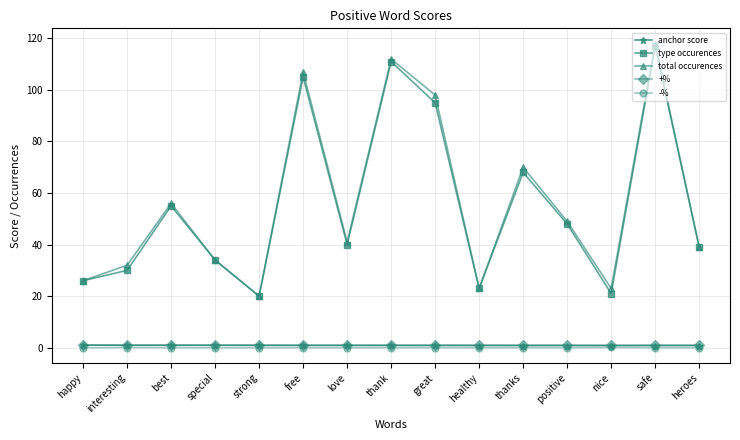

What is the label of the 7th point from the right?

great